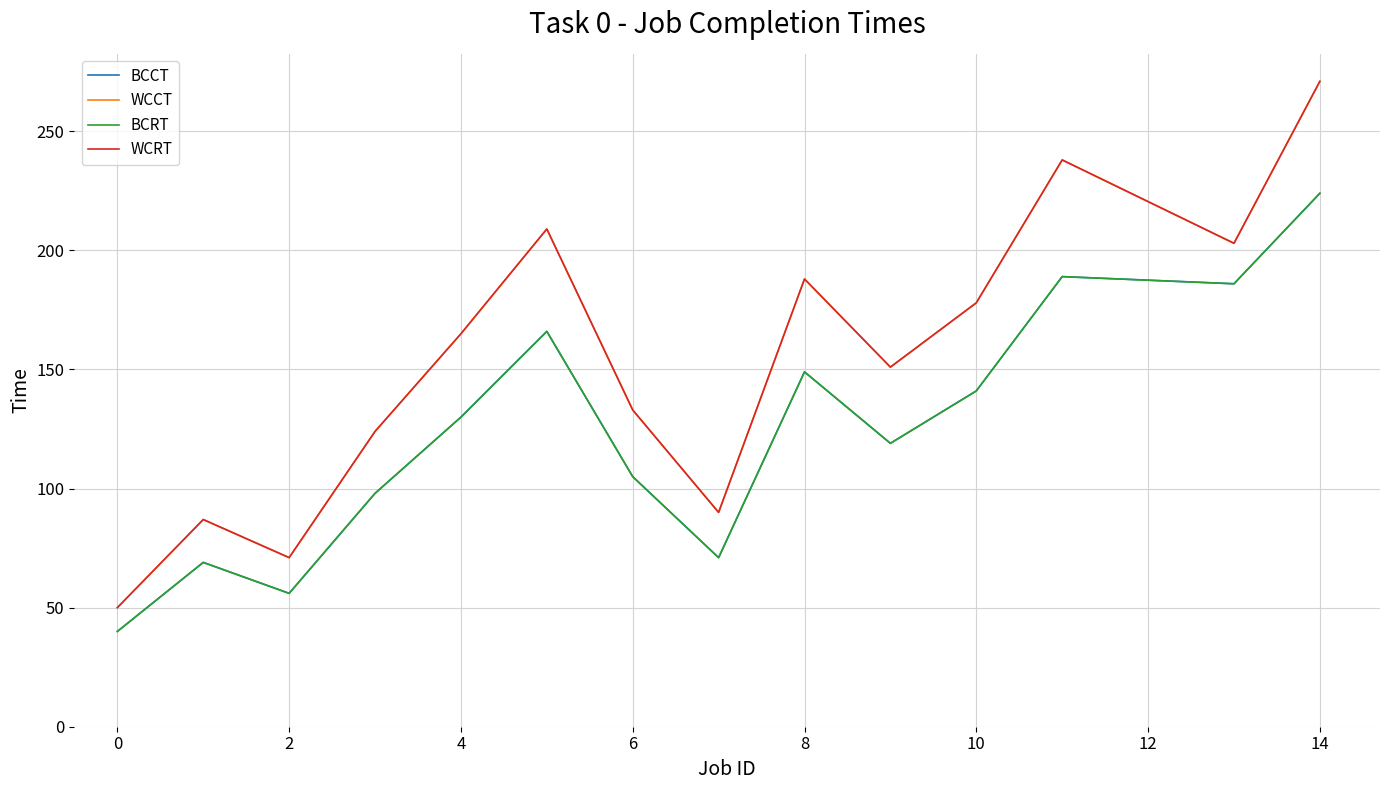

How many interior local peaks does the WCRT series have?

4